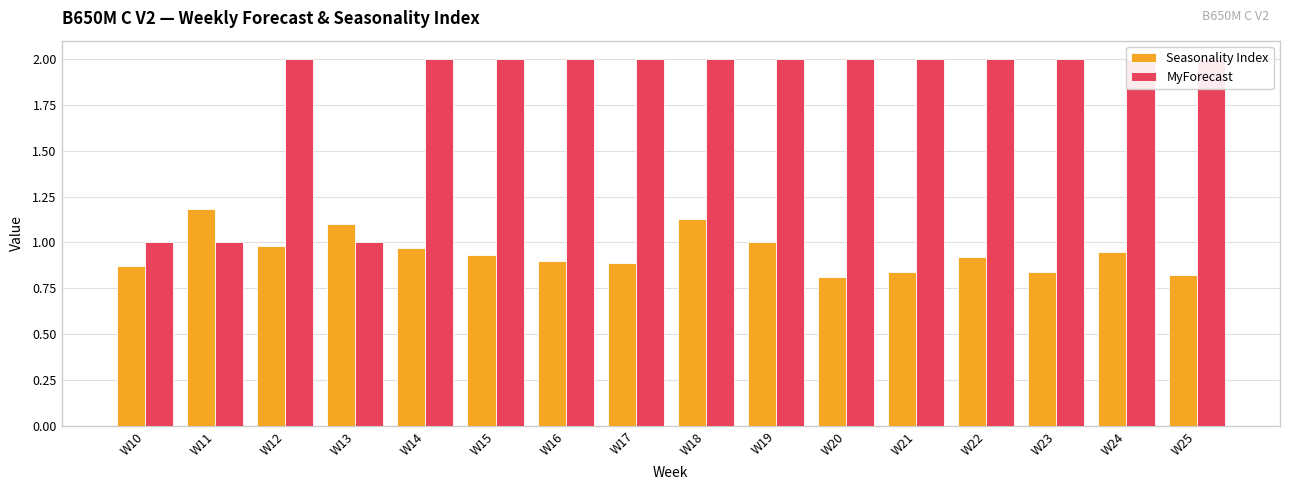

What is the sum of the Seasonality Index values at W14 and W20?

1.8